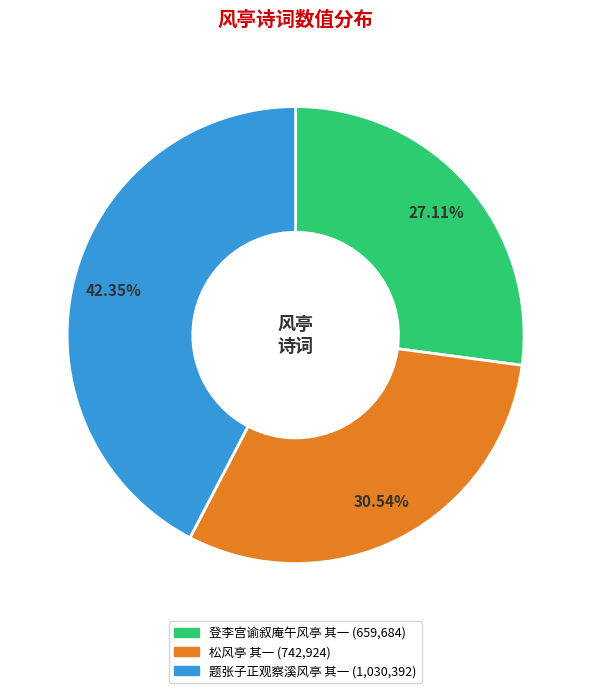

What percentage is NOT represented by 松风亭 其一?

69.5%